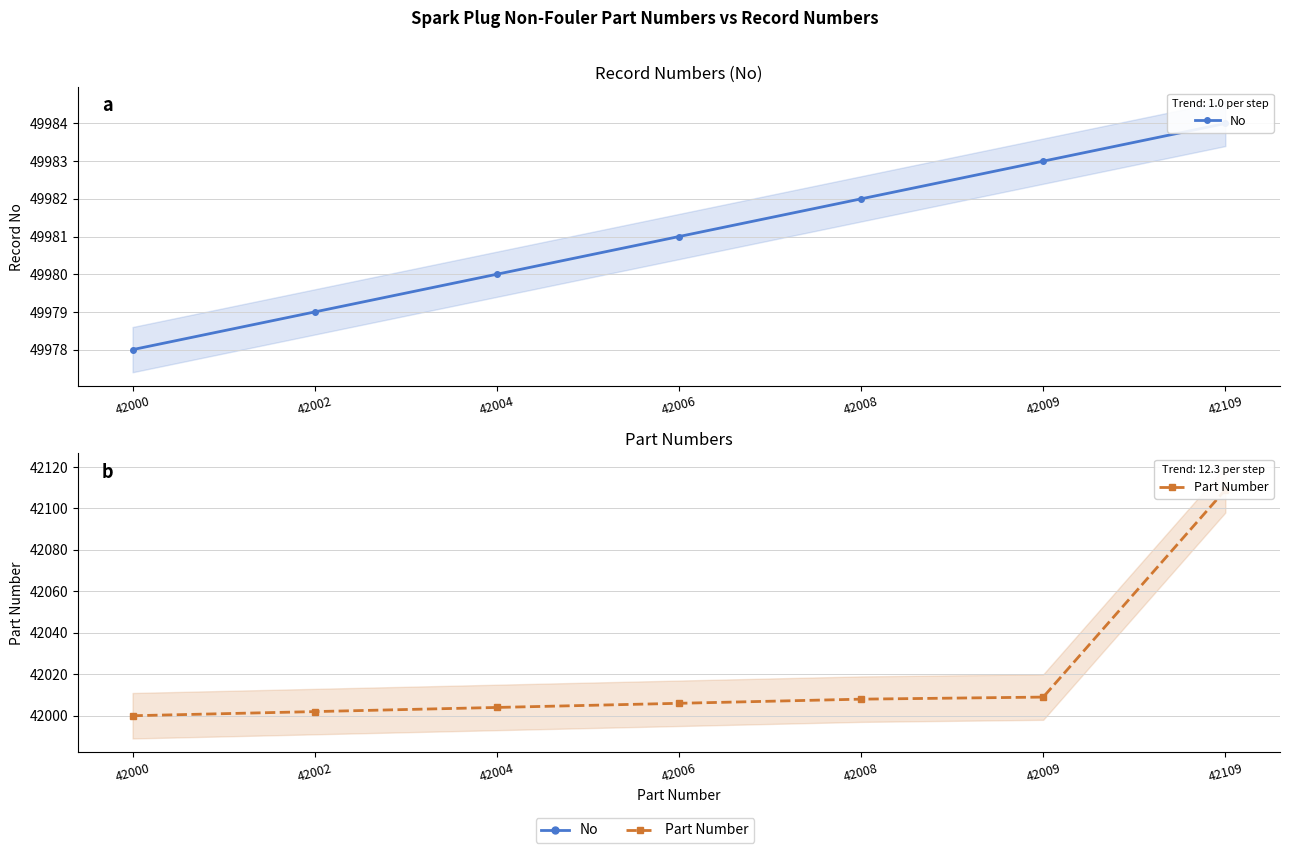

True or false: No and Part Number intersect in this chart.

False